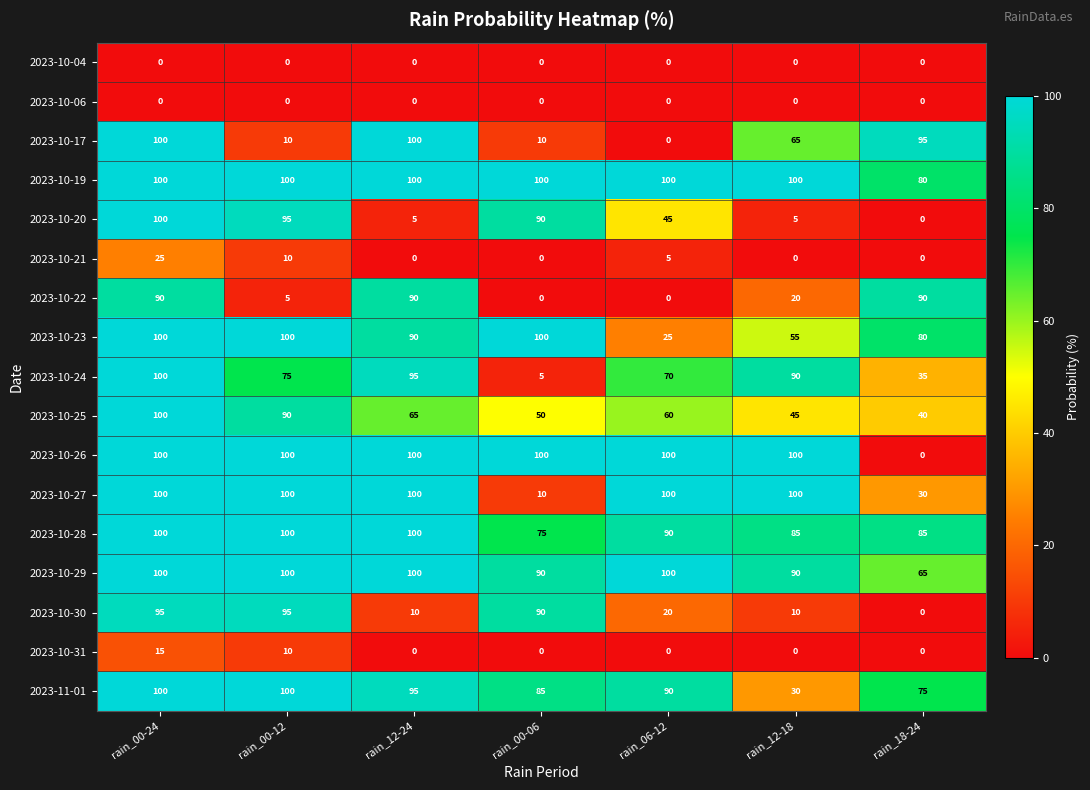

List the labels in order of 2023-10-25 value, largest first.

rain_00-24, rain_00-12, rain_12-24, rain_06-12, rain_00-06, rain_12-18, rain_18-24